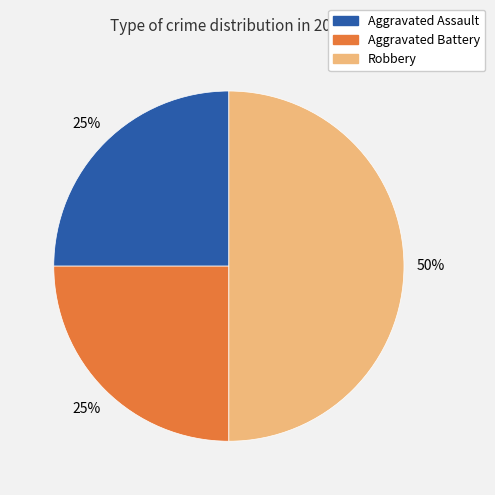

Which slice is the largest?

Robbery